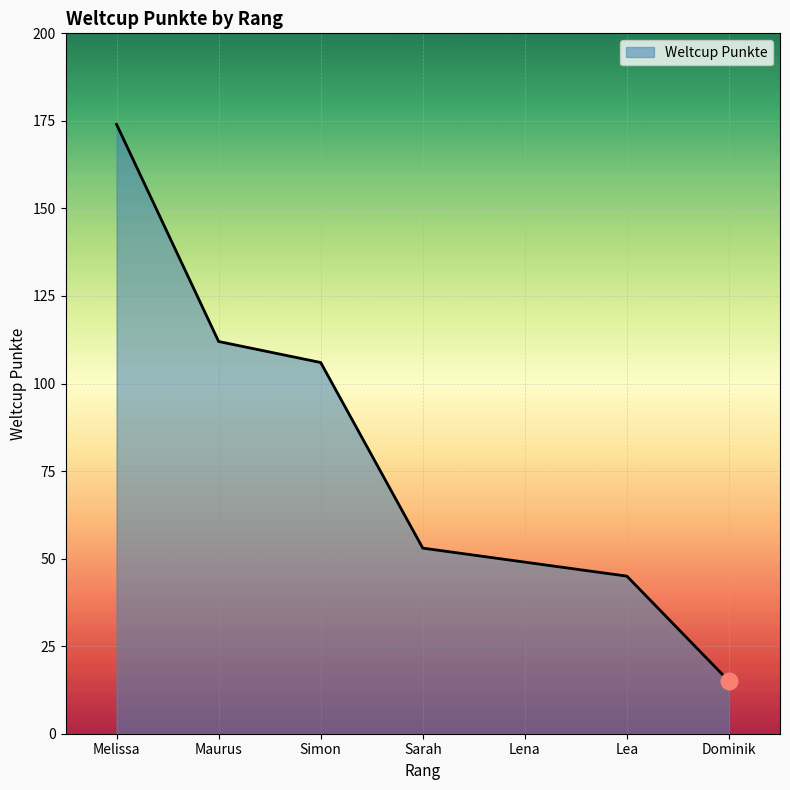

Read the value at Lea.

45